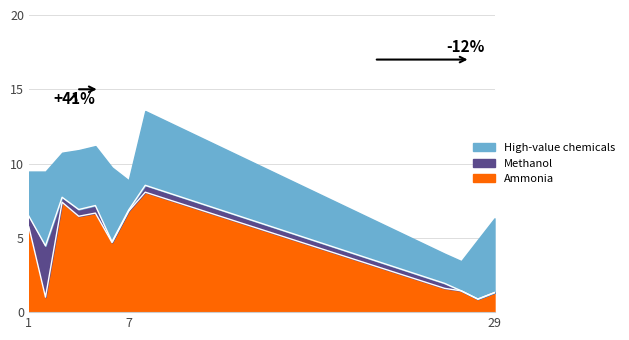

What is the total value across all series at 28?

1.6